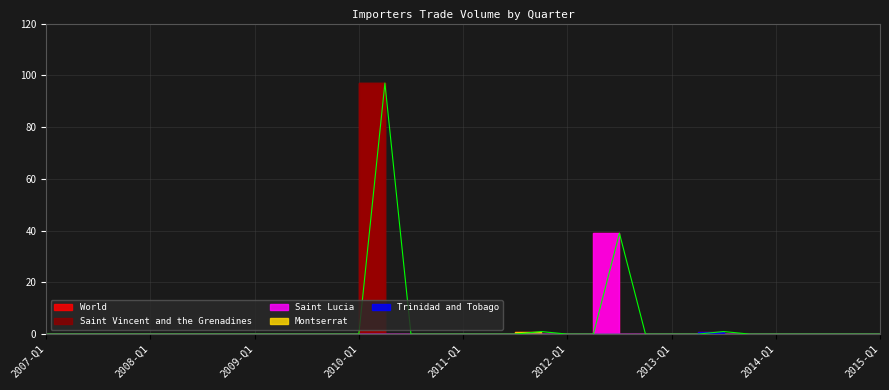

Reading left to right, list all the values displayed in this chart.

Saint Vincent and the Grenadines: 2007-Q1=0	2007-Q2=0	2007-Q3=0	2007-Q4=0	2008-Q1=0	2008-Q2=0	2008-Q3=0	2008-Q4=0	2009-Q1=0	2009-Q2=0	2009-Q3=0	2009-Q4=0	2010-Q1=0	2010-Q2=97	2010-Q3=0	2010-Q4=0	2011-Q1=0	2011-Q2=0	2011-Q3=0	2011-Q4=0	2012-Q1=0	2012-Q2=0	2012-Q3=0	2012-Q4=0	2013-Q1=0	2013-Q2=0	2013-Q3=0	2013-Q4=0	2014-Q1=0	2014-Q2=0	2014-Q3=0	2014-Q4=0	2015-Q1=0
Trinidad and Tobago: 2007-Q1=0	2007-Q2=0	2007-Q3=0	2007-Q4=0	2008-Q1=0	2008-Q2=0	2008-Q3=0	2008-Q4=0	2009-Q1=0	2009-Q2=0	2009-Q3=0	2009-Q4=0	2010-Q1=0	2010-Q2=0	2010-Q3=0	2010-Q4=0	2011-Q1=0	2011-Q2=0	2011-Q3=0	2011-Q4=0	2012-Q1=0	2012-Q2=0	2012-Q3=0	2012-Q4=0	2013-Q1=0	2013-Q2=0	2013-Q3=1	2013-Q4=0	2014-Q1=0	2014-Q2=0	2014-Q3=0	2014-Q4=0	2015-Q1=0
Montserrat: 2007-Q1=0	2007-Q2=0	2007-Q3=0	2007-Q4=0	2008-Q1=0	2008-Q2=0	2008-Q3=0	2008-Q4=0	2009-Q1=0	2009-Q2=0	2009-Q3=0	2009-Q4=0	2010-Q1=0	2010-Q2=0	2010-Q3=0	2010-Q4=0	2011-Q1=0	2011-Q2=0	2011-Q3=0	2011-Q4=1	2012-Q1=0	2012-Q2=0	2012-Q3=0	2012-Q4=0	2013-Q1=0	2013-Q2=0	2013-Q3=0	2013-Q4=0	2014-Q1=0	2014-Q2=0	2014-Q3=0	2014-Q4=0	2015-Q1=0
Saint Lucia: 2007-Q1=0	2007-Q2=0	2007-Q3=0	2007-Q4=0	2008-Q1=0	2008-Q2=0	2008-Q3=0	2008-Q4=0	2009-Q1=0	2009-Q2=0	2009-Q3=0	2009-Q4=0	2010-Q1=0	2010-Q2=0	2010-Q3=0	2010-Q4=0	2011-Q1=0	2011-Q2=0	2011-Q3=0	2011-Q4=0	2012-Q1=0	2012-Q2=0	2012-Q3=39	2012-Q4=0	2013-Q1=0	2013-Q2=0	2013-Q3=0	2013-Q4=0	2014-Q1=0	2014-Q2=0	2014-Q3=0	2014-Q4=0	2015-Q1=0
World: 2007-Q1=0	2007-Q2=0	2007-Q3=0	2007-Q4=0	2008-Q1=0	2008-Q2=0	2008-Q3=0	2008-Q4=0	2009-Q1=0	2009-Q2=0	2009-Q3=0	2009-Q4=0	2010-Q1=0	2010-Q2=97	2010-Q3=0	2010-Q4=0	2011-Q1=0	2011-Q2=0	2011-Q3=0	2011-Q4=1	2012-Q1=0	2012-Q2=0	2012-Q3=39	2012-Q4=0	2013-Q1=0	2013-Q2=0	2013-Q3=1	2013-Q4=0	2014-Q1=0	2014-Q2=0	2014-Q3=0	2014-Q4=0	2015-Q1=0